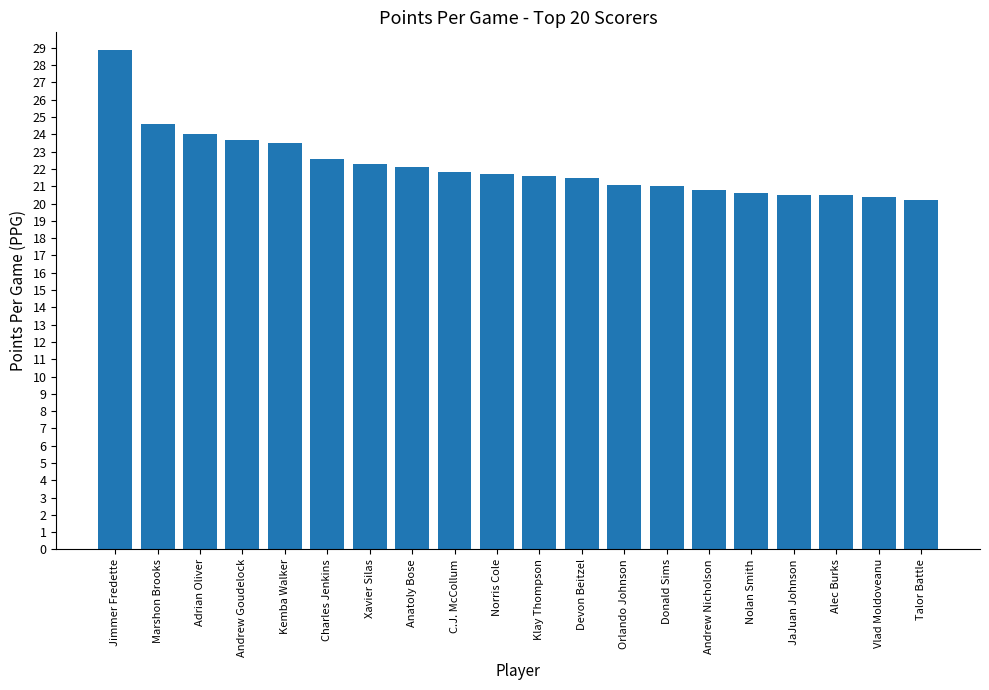

What value does the data have at Anatoly Bose?

22.1